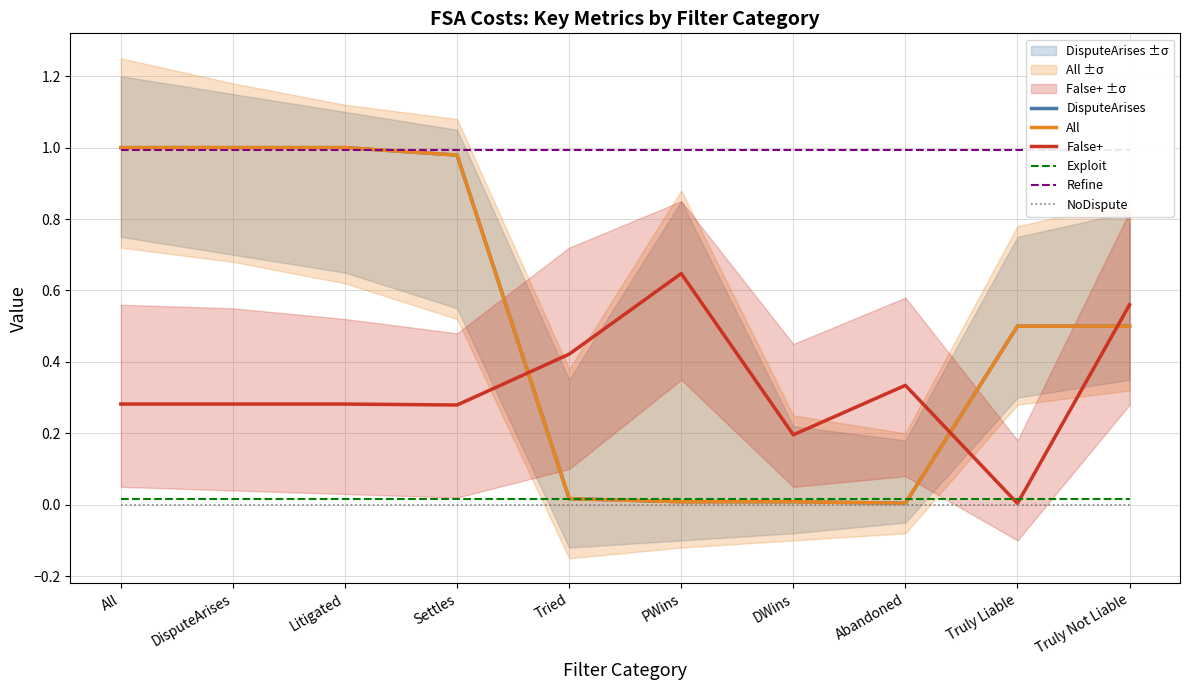

At how many categories does at least one series exceed 0?

10